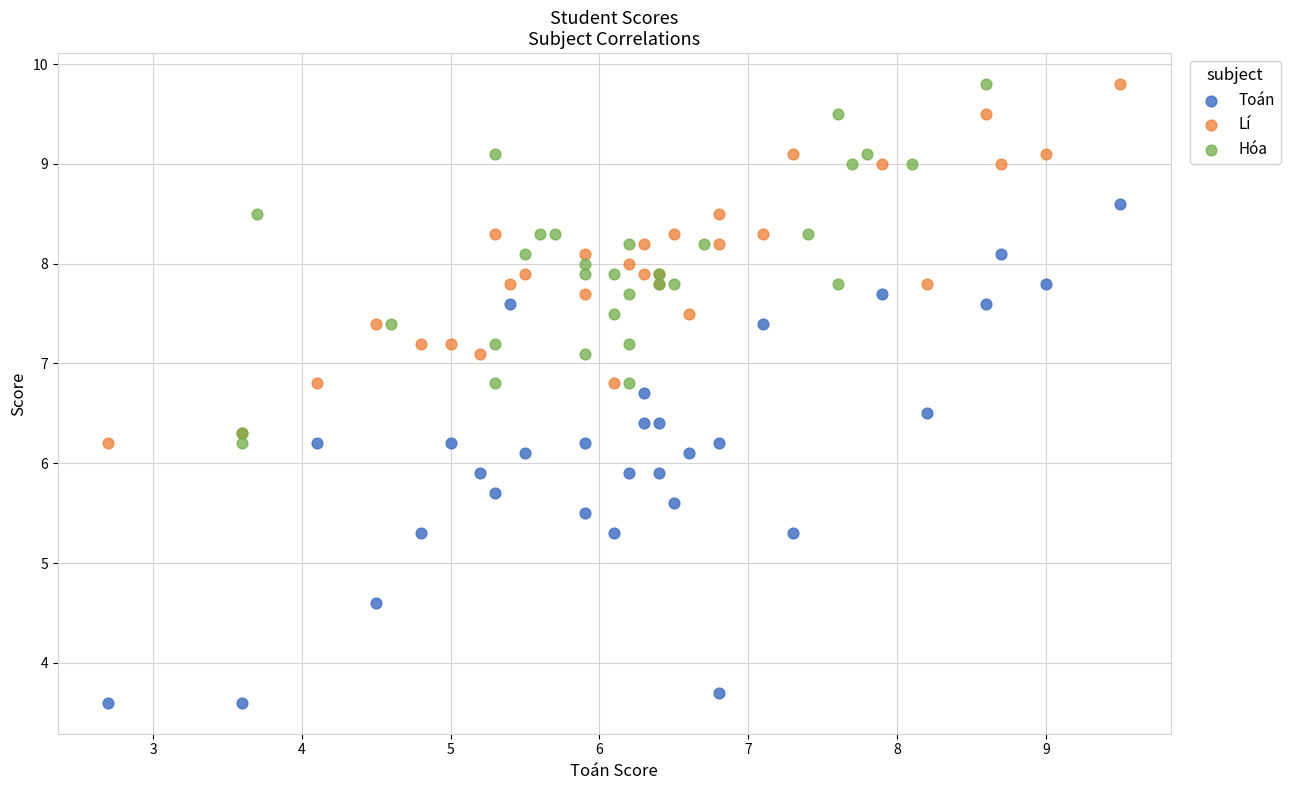

Which series has the largest Y range (max minus min)?

Toán